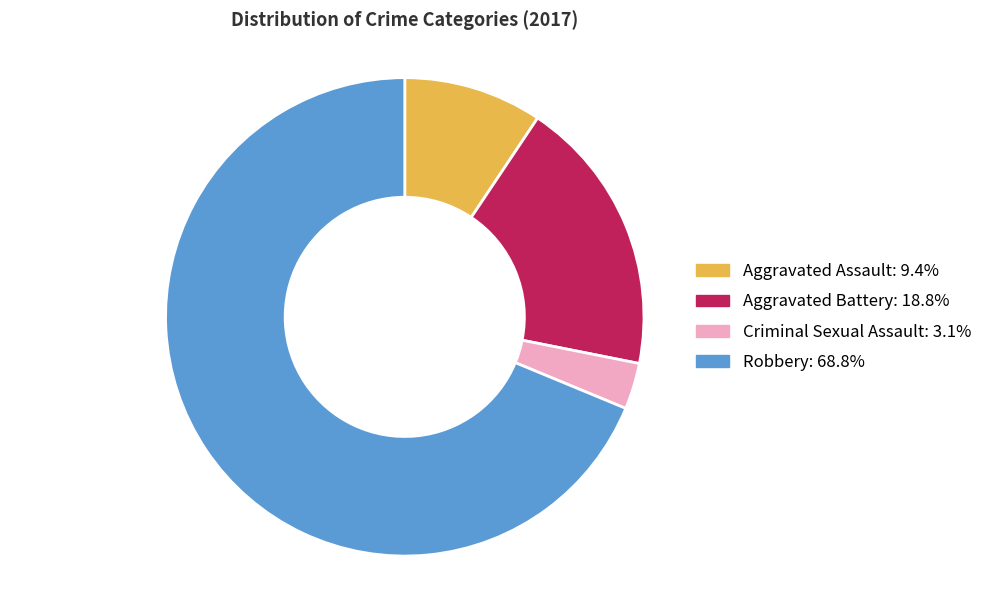

Which category accounts for the majority?

Robbery